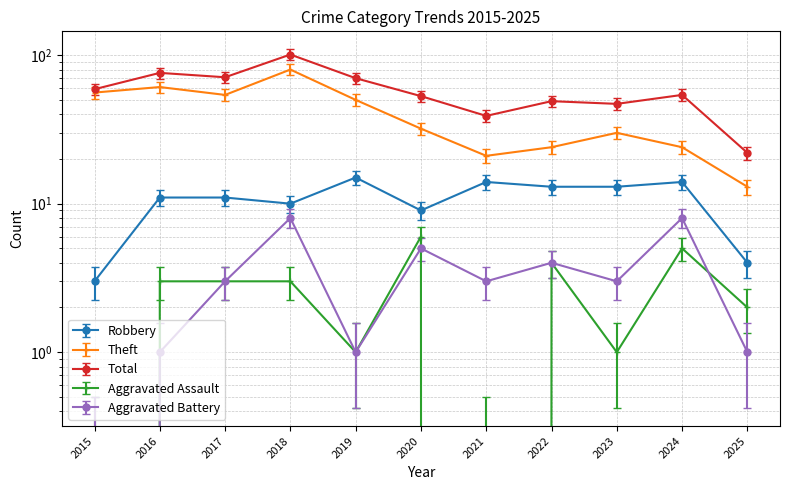

Which category has the highest value across all series?

2018